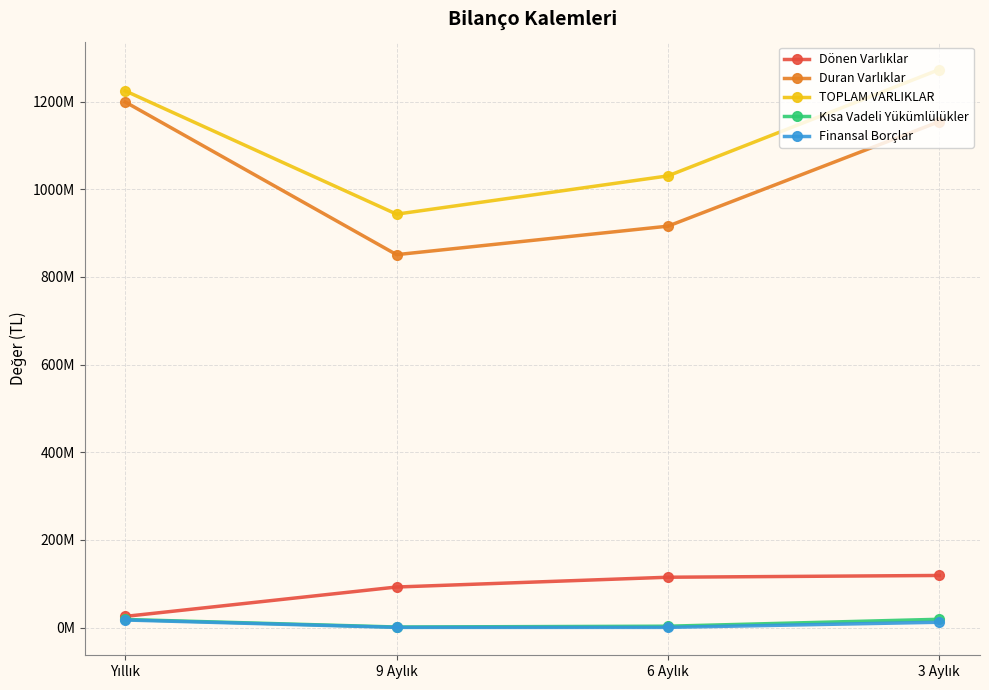

Does the chart have visible grid lines?

Yes